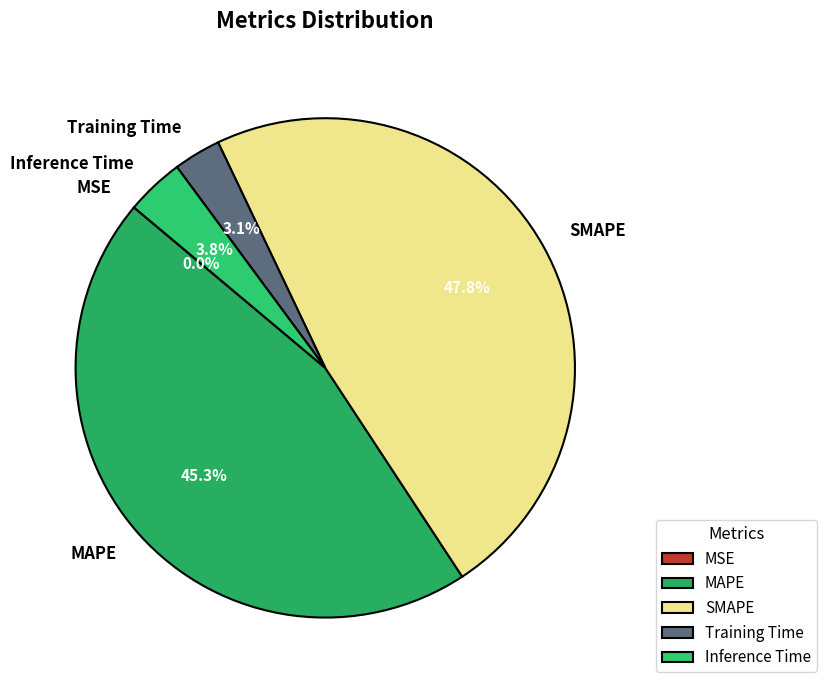

To the nearest percent, what is the average slice percentage?

20%